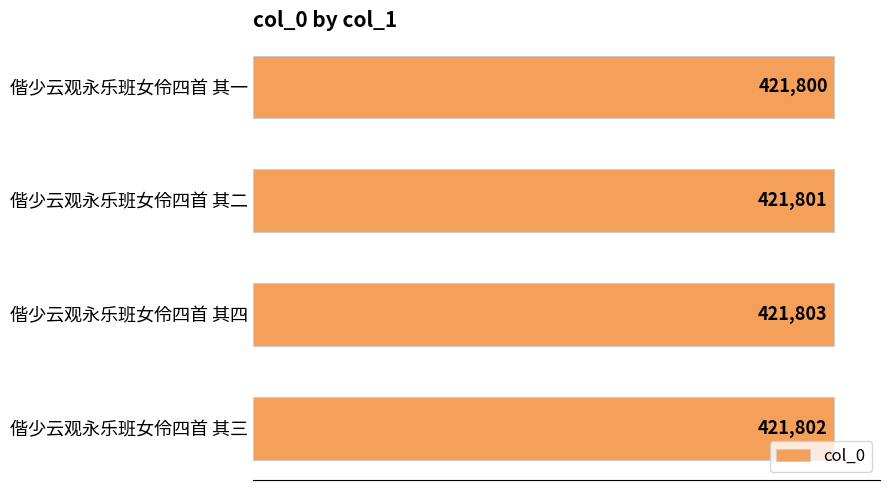

True or false: the data shows 421802 at 偕少云观永乐班女伶四首 其三.

True